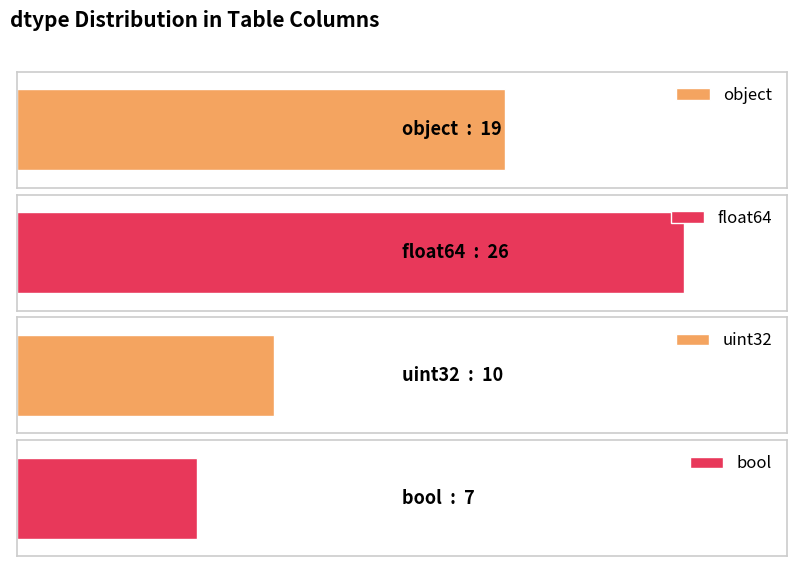

Are the bars grouped side by side (vs. stacked)?

No